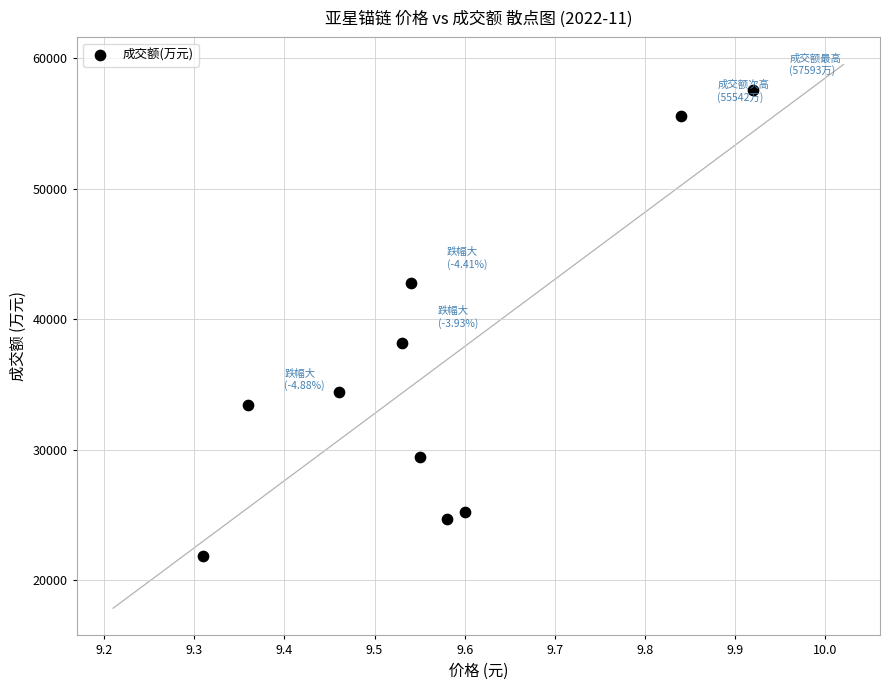

What Y value in the scatter plot is closest to 39739?

38210